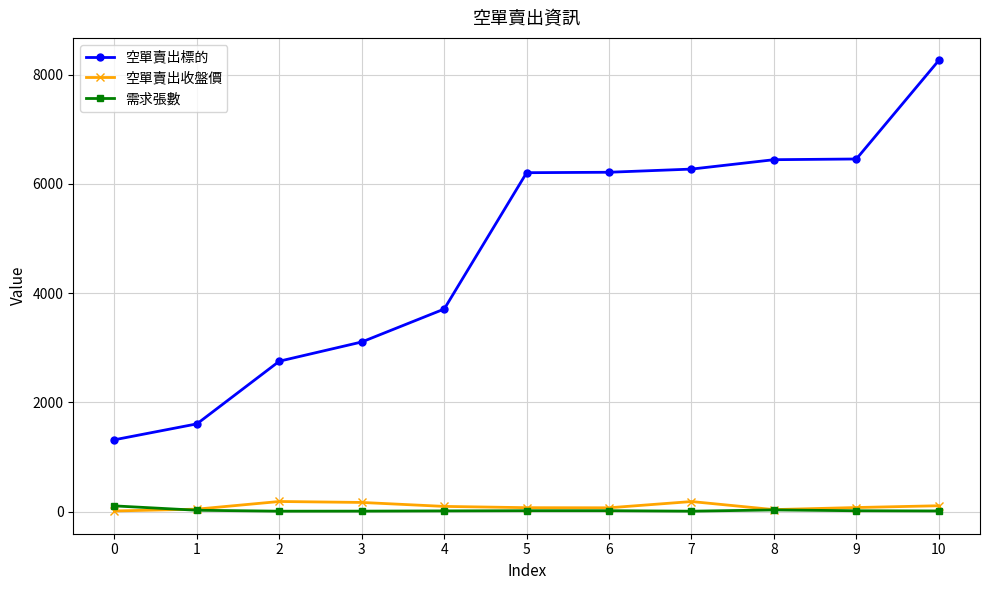

True or false: 空單賣出標的 and 需求張數 intersect in this chart.

False